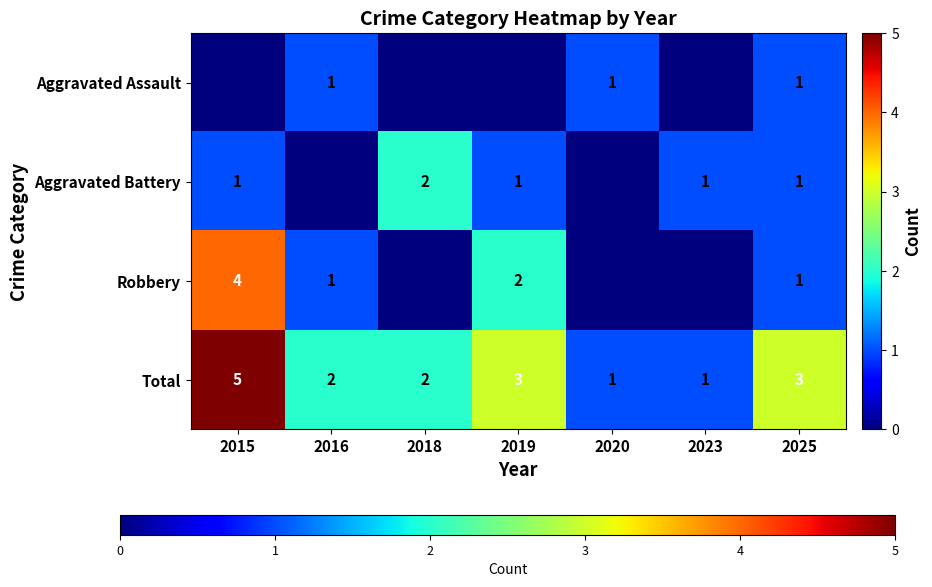

What is the sum of the Aggravated Assault values at 2020 and 2025?

2